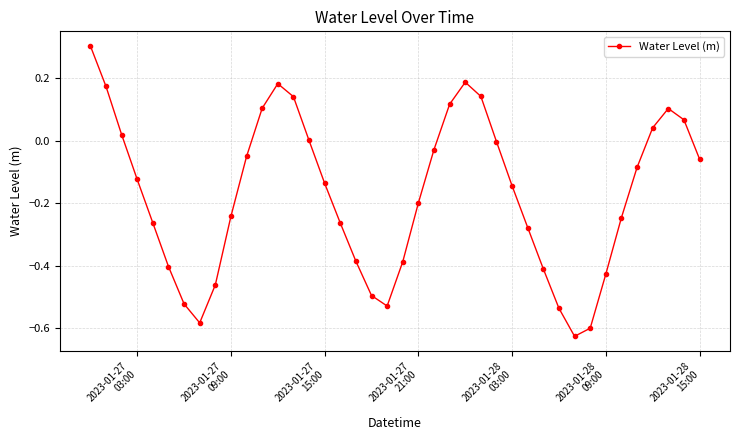

What is the sum of all values?

-6.9